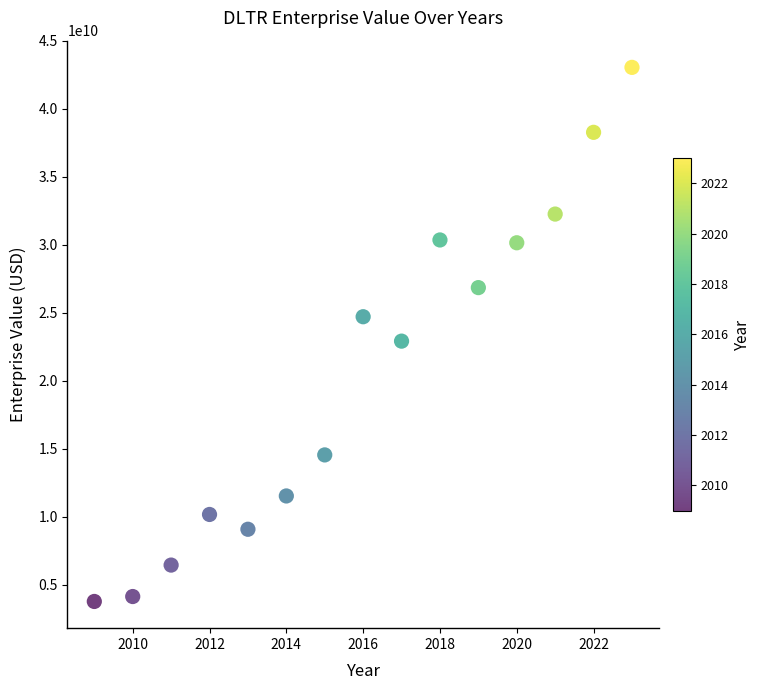

What is the range of Y values (max minus min)?

39286361970.0